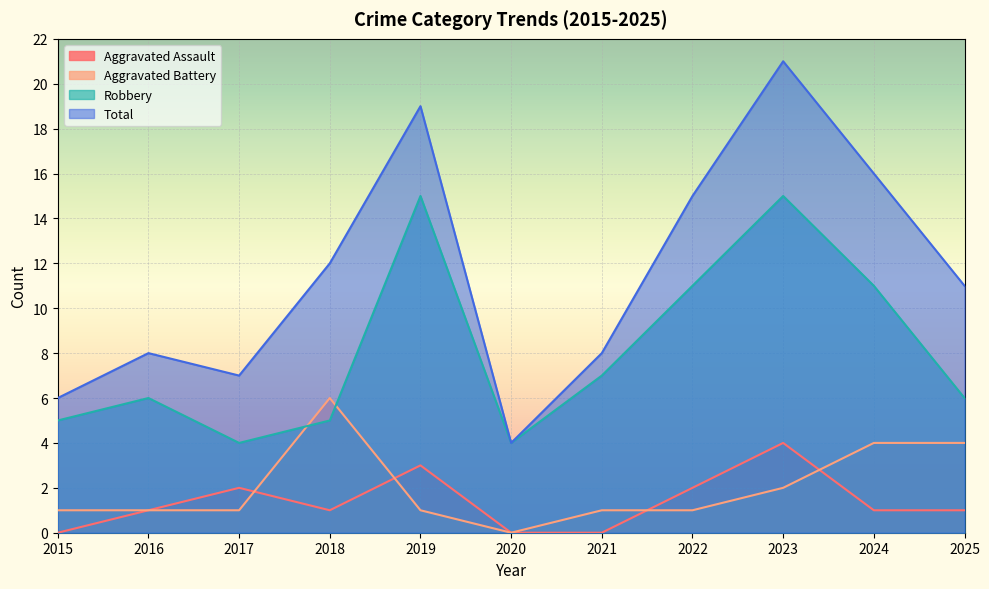

The value of Total at 2018 is 5. True or false?

False